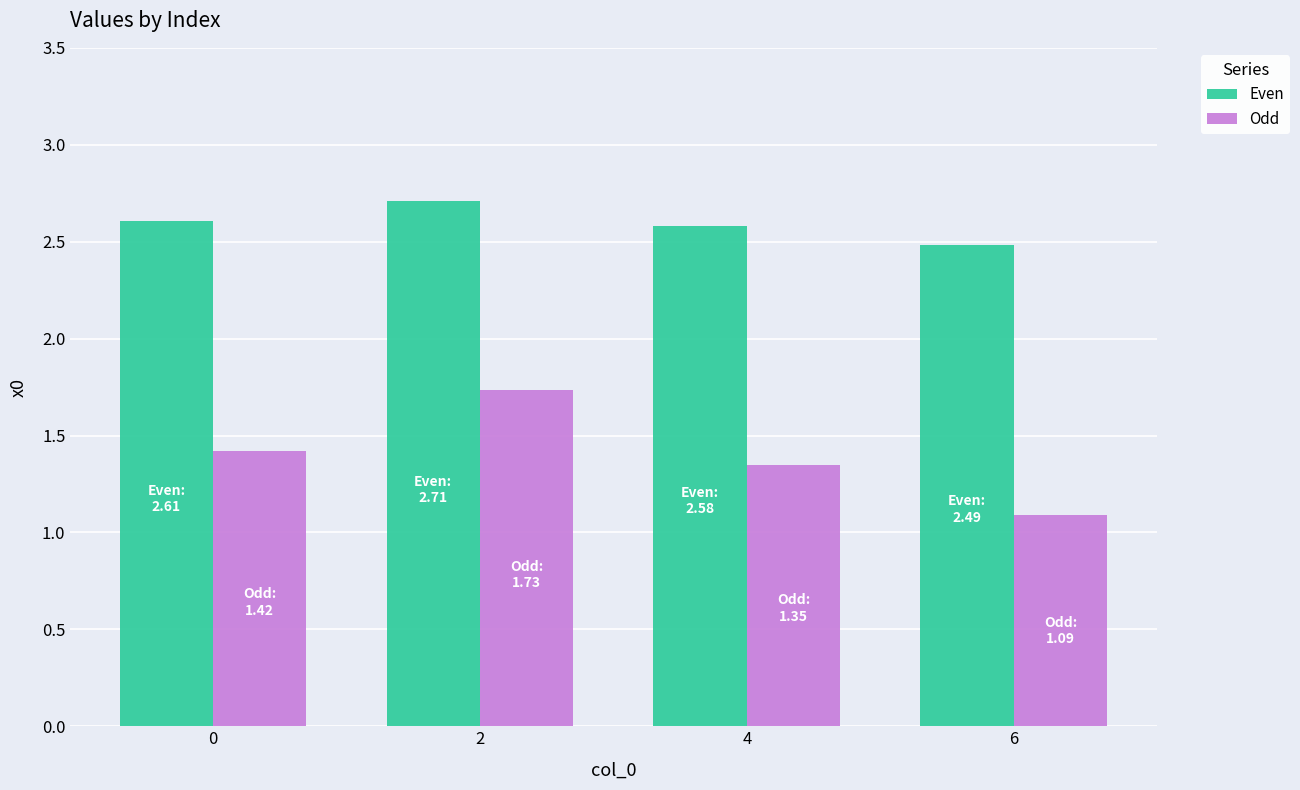

The Odd series shows 1.1 at 6. True or false?

True